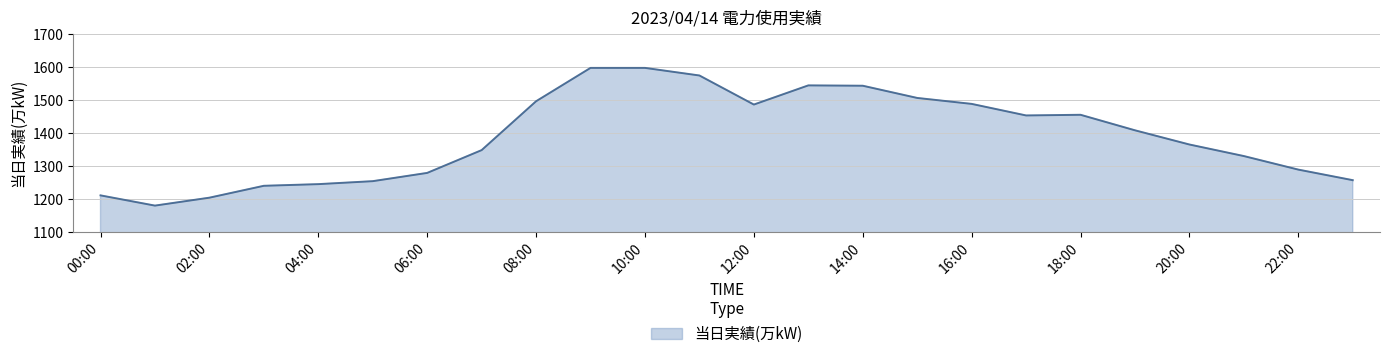

What is the average value?

1390